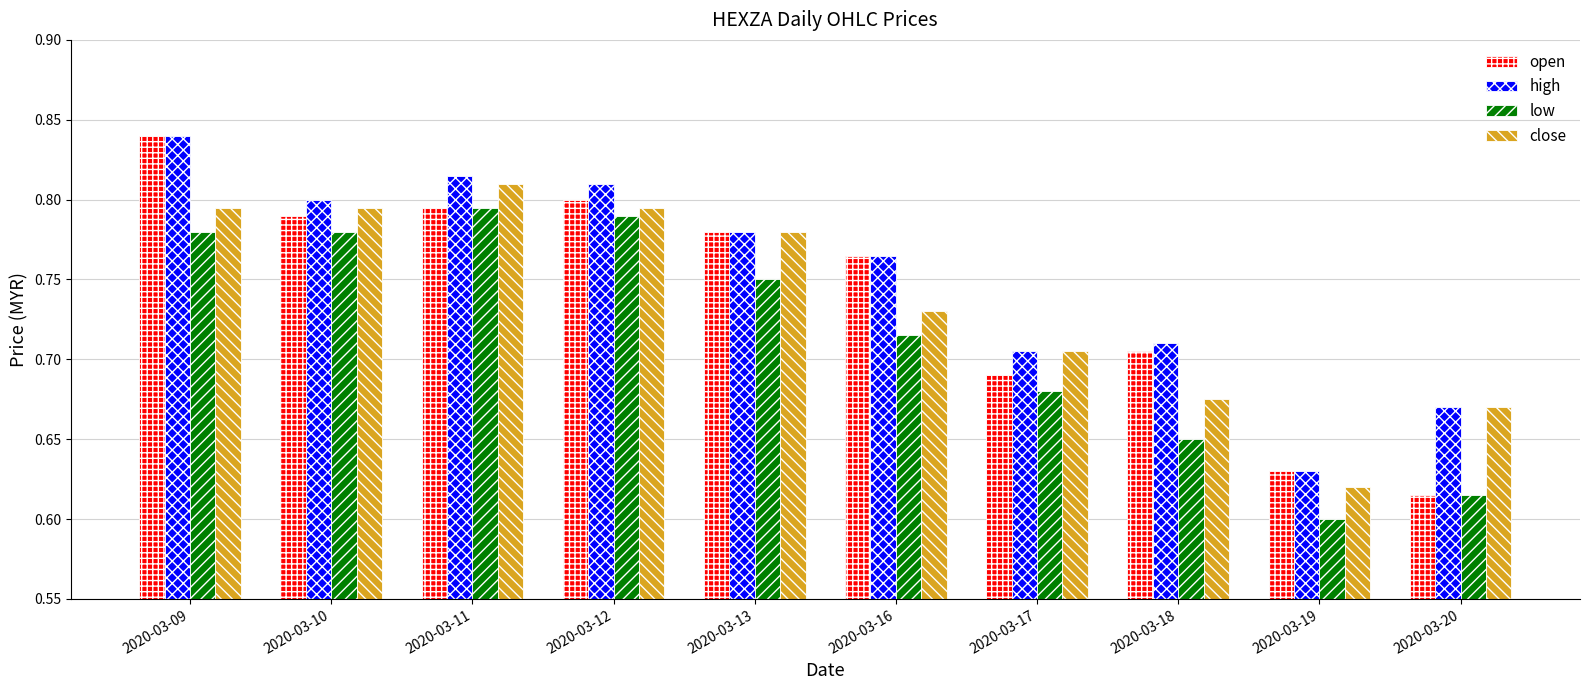

How many distinct data groups are displayed?

4